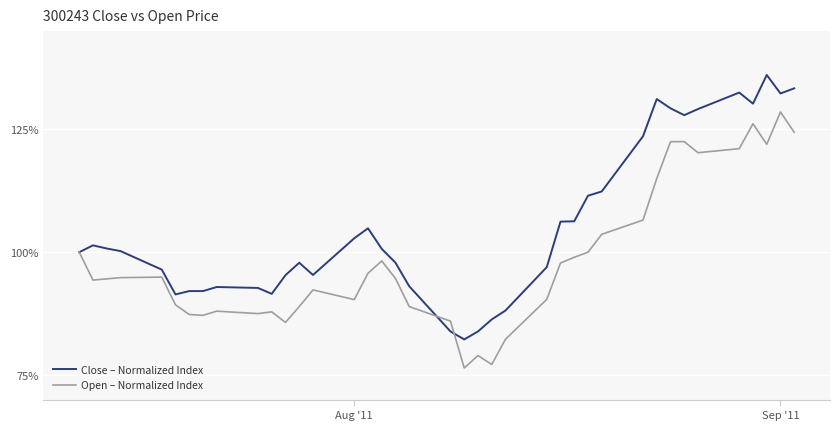

What is the sum of all Open – Normalized Index values?

3841.0